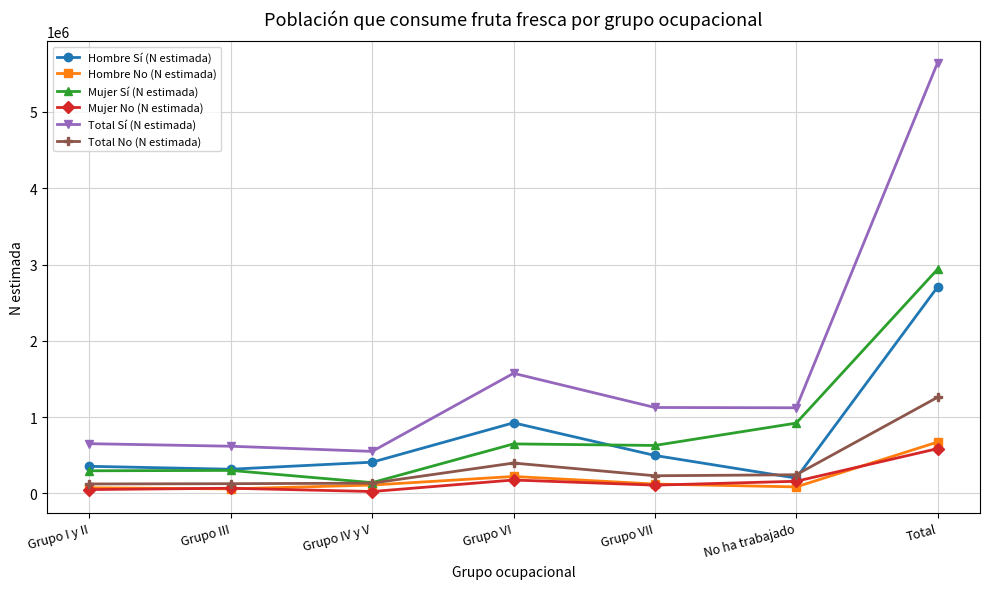

Where is Hombre Sí (N estimada) nearest to the value 1453239?

Grupo VI